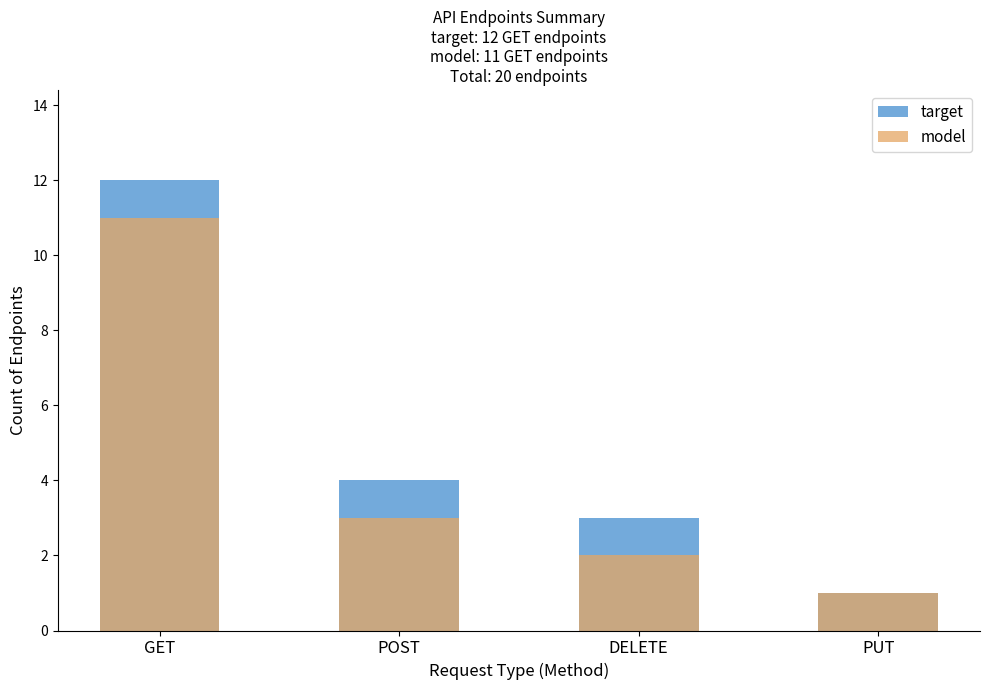

How many values in the model series are below 3?

2